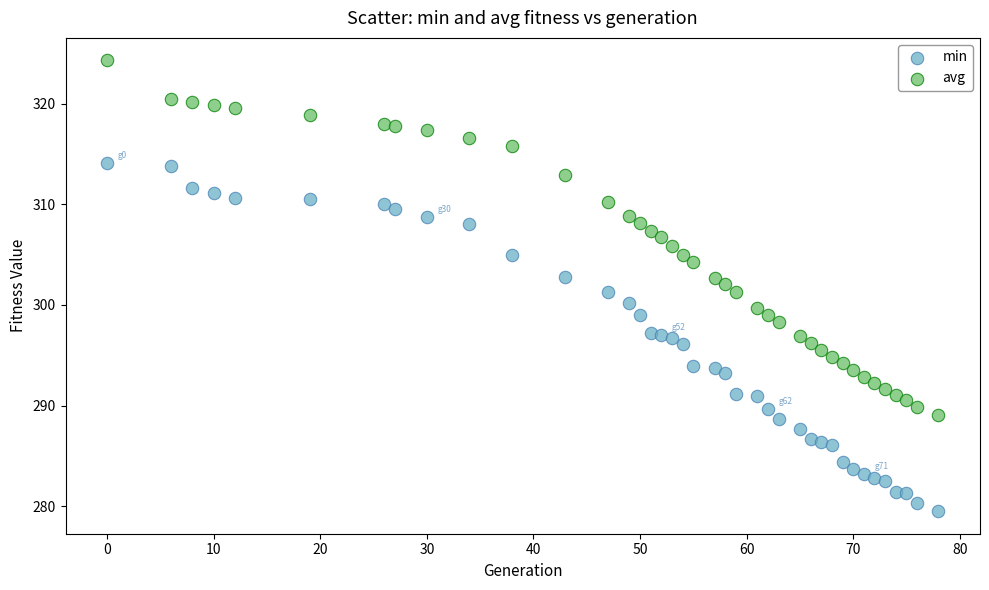

Across all data points, what is the range of Y values (max minus min)?

44.8